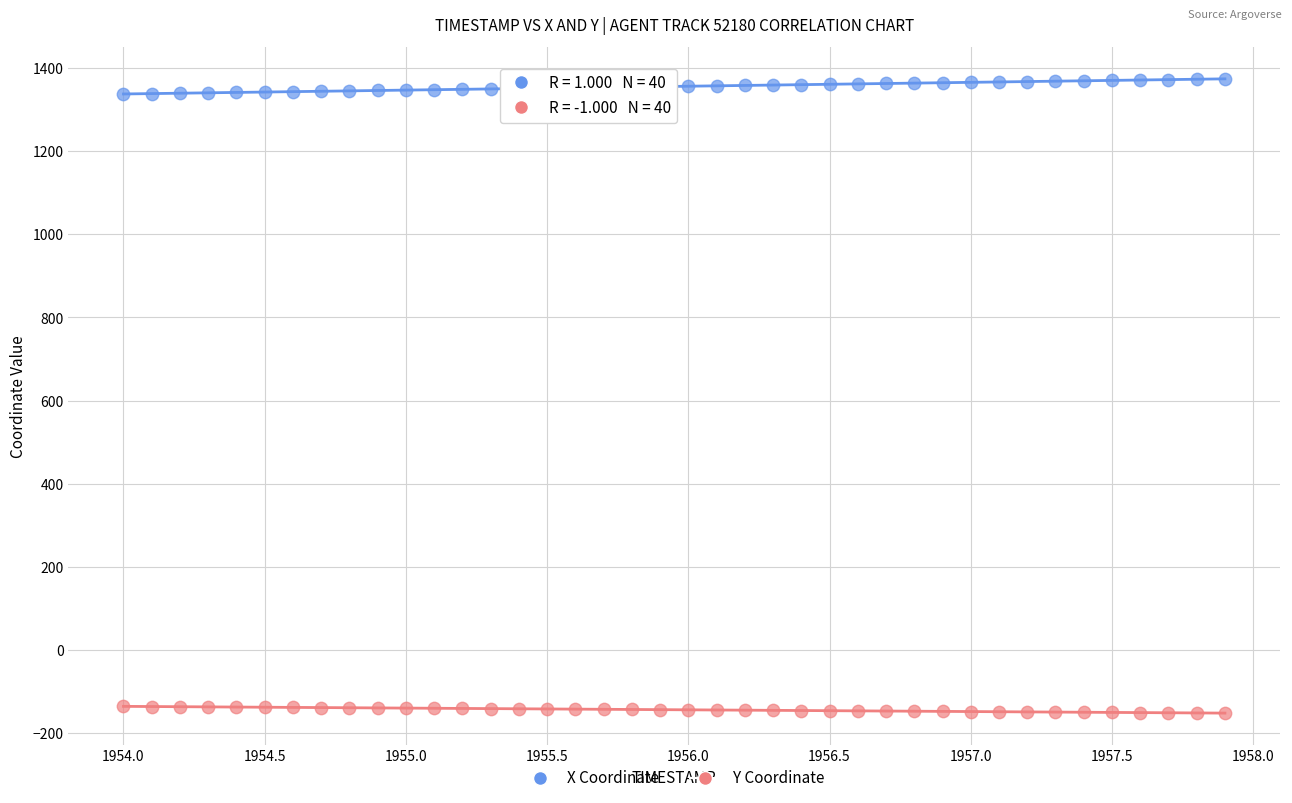

What are all the series names shown in the legend?

X Coordinate, Y Coordinate